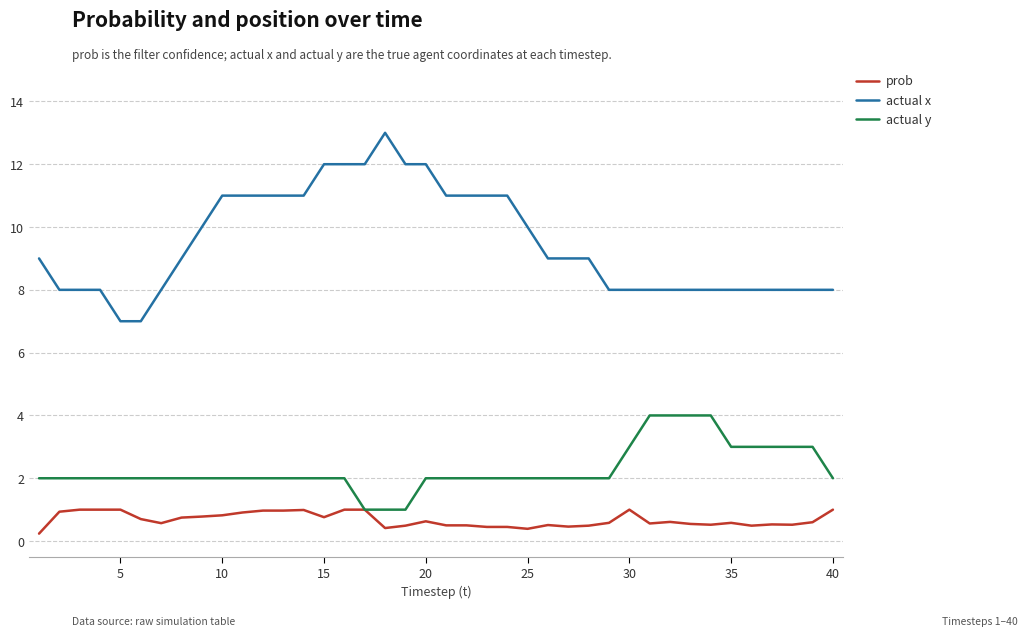

True or false: prob and actual x intersect in this chart.

False